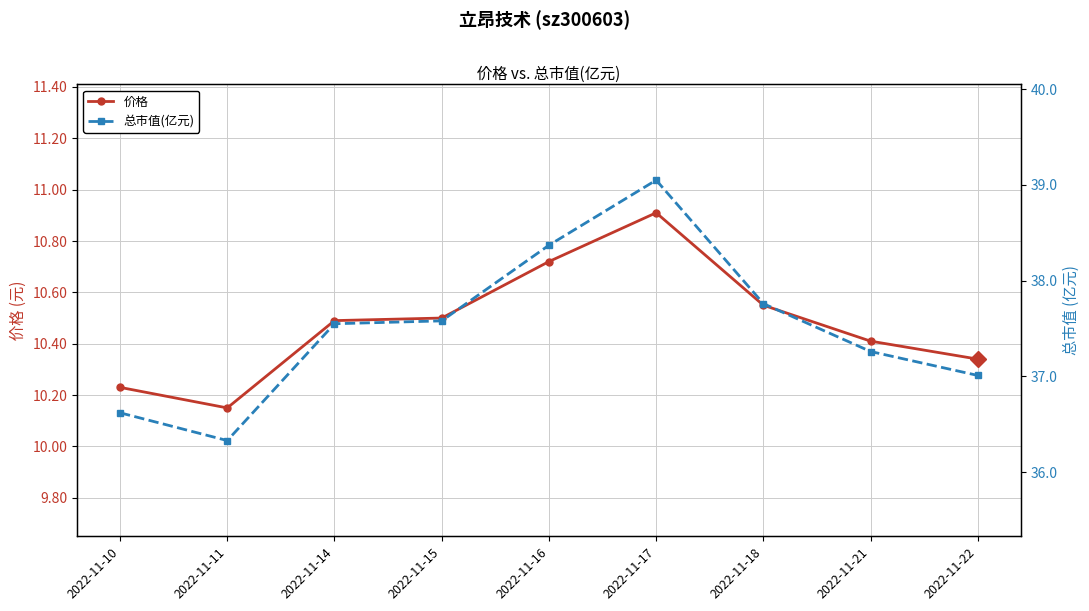

True or false: 价格 and 总市值(亿元) cross at least once.

False